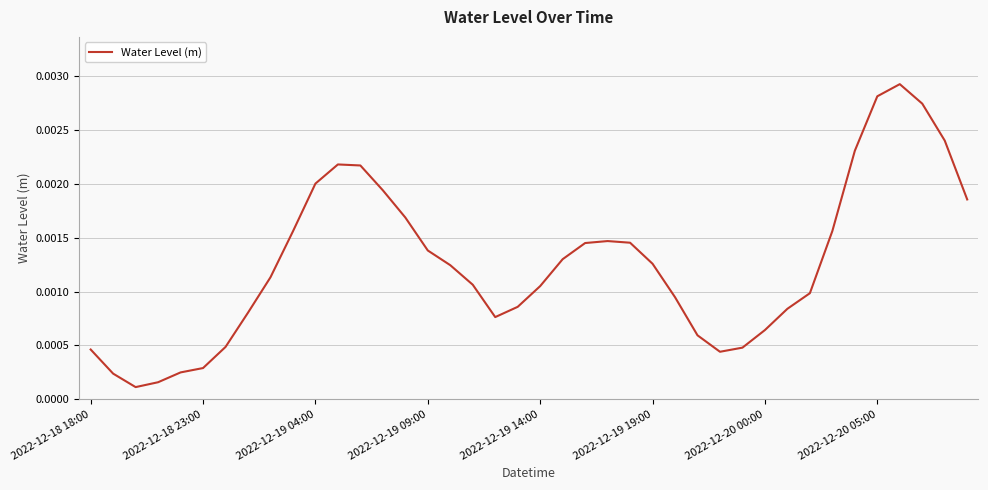

How many lines are shown in the chart?

1